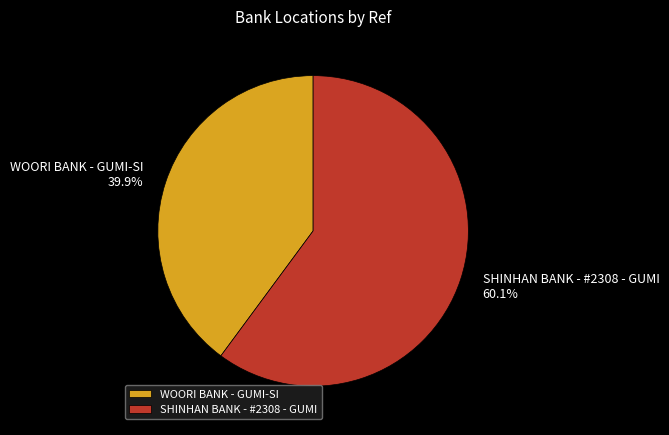

To the nearest percent, what is the combined percentage of SHINHAN BANK - #2308 - GUMI and WOORI BANK - GUMI-SI?

100%